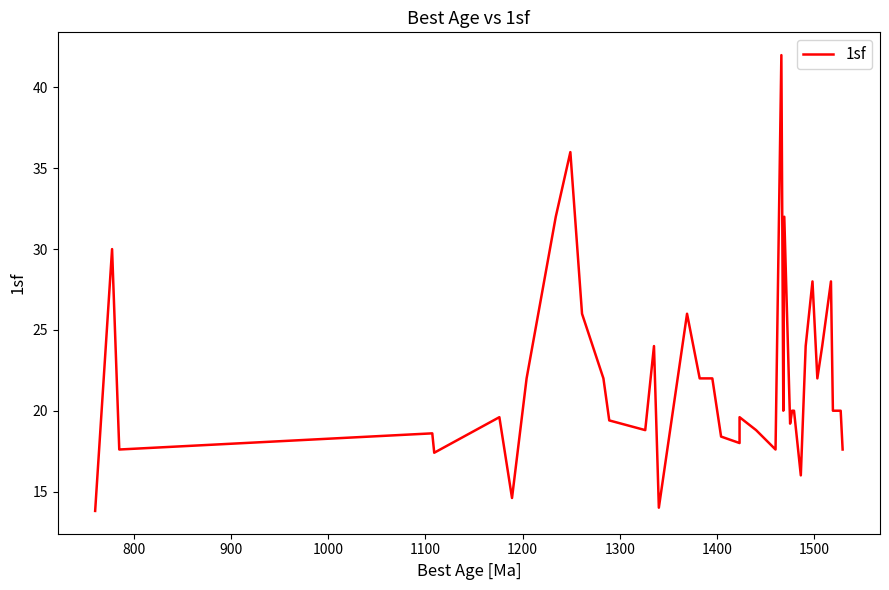

How many interior local peaks (higher than both neighbors) does the data have?

11